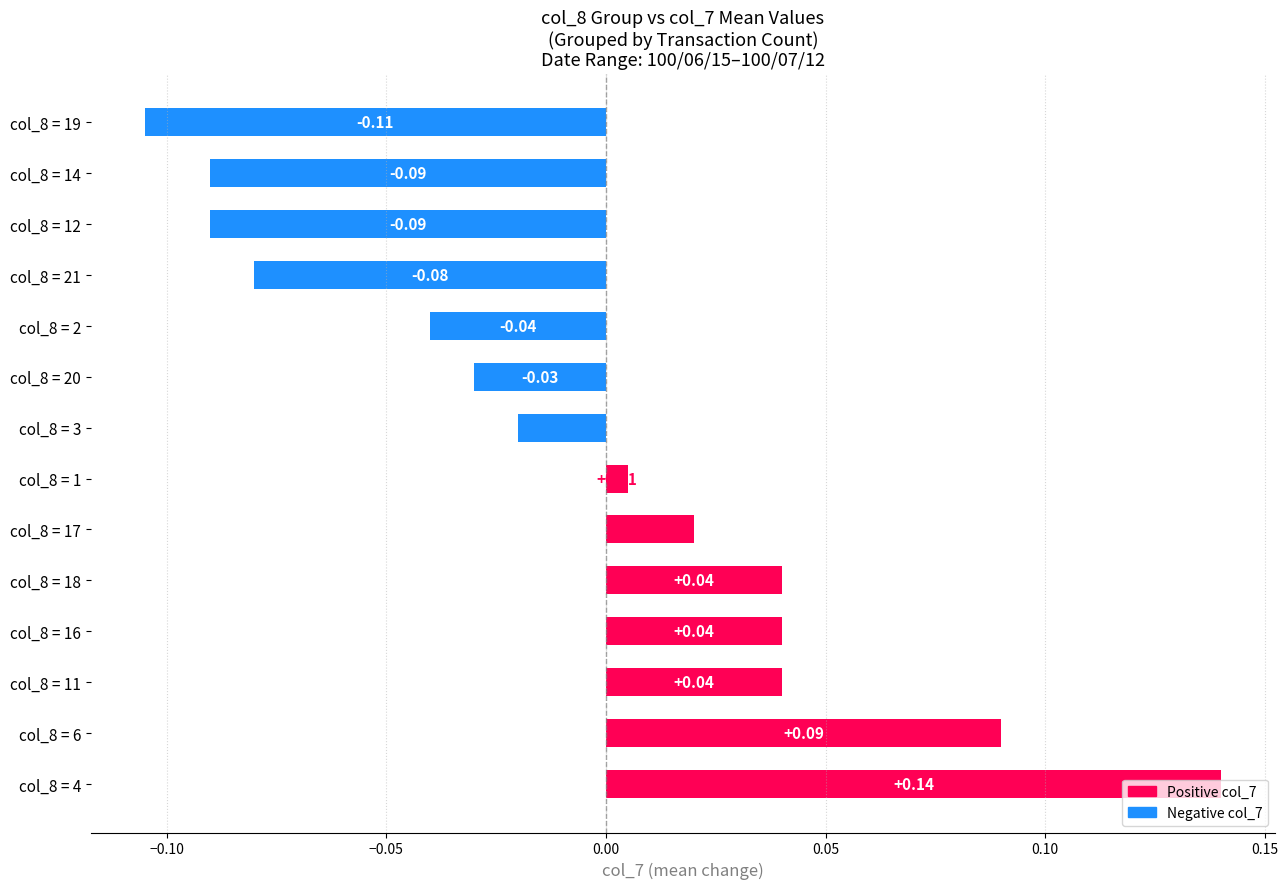

Which label corresponds to the smallest value in the chart?

col_8 = 19